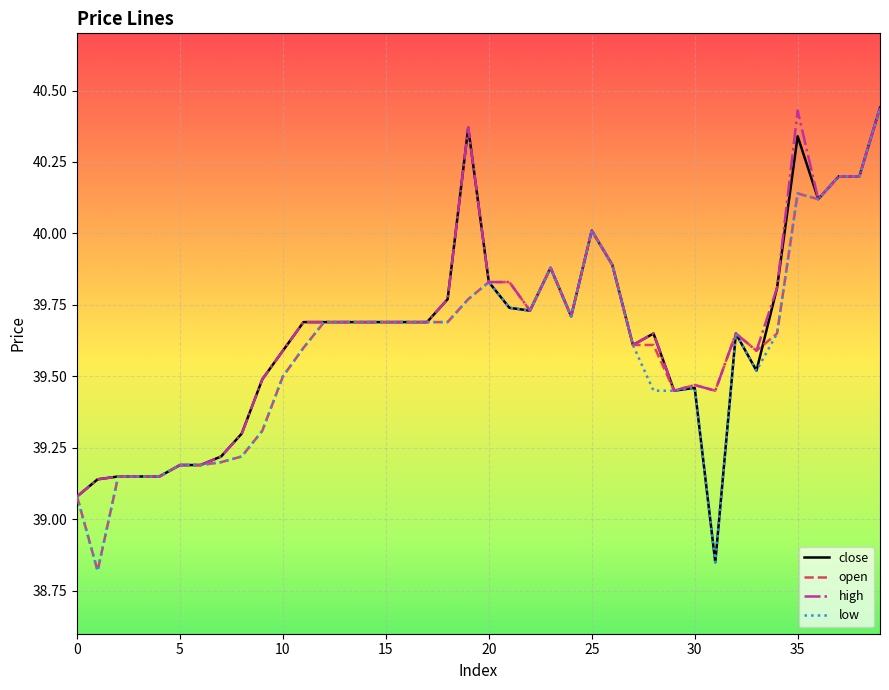

What is the smallest value displayed?

38.8